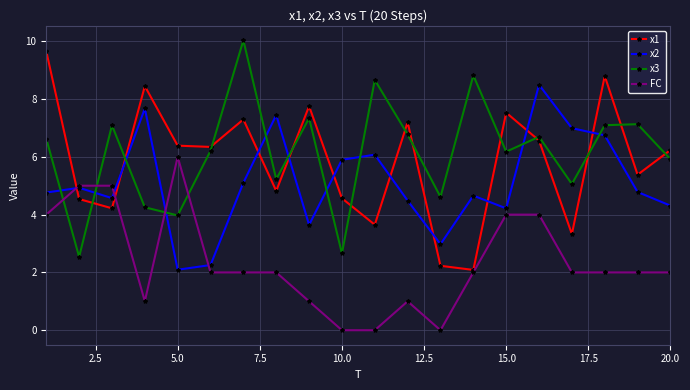

What is the value of the x2 point at the 14th from the left?

4.7